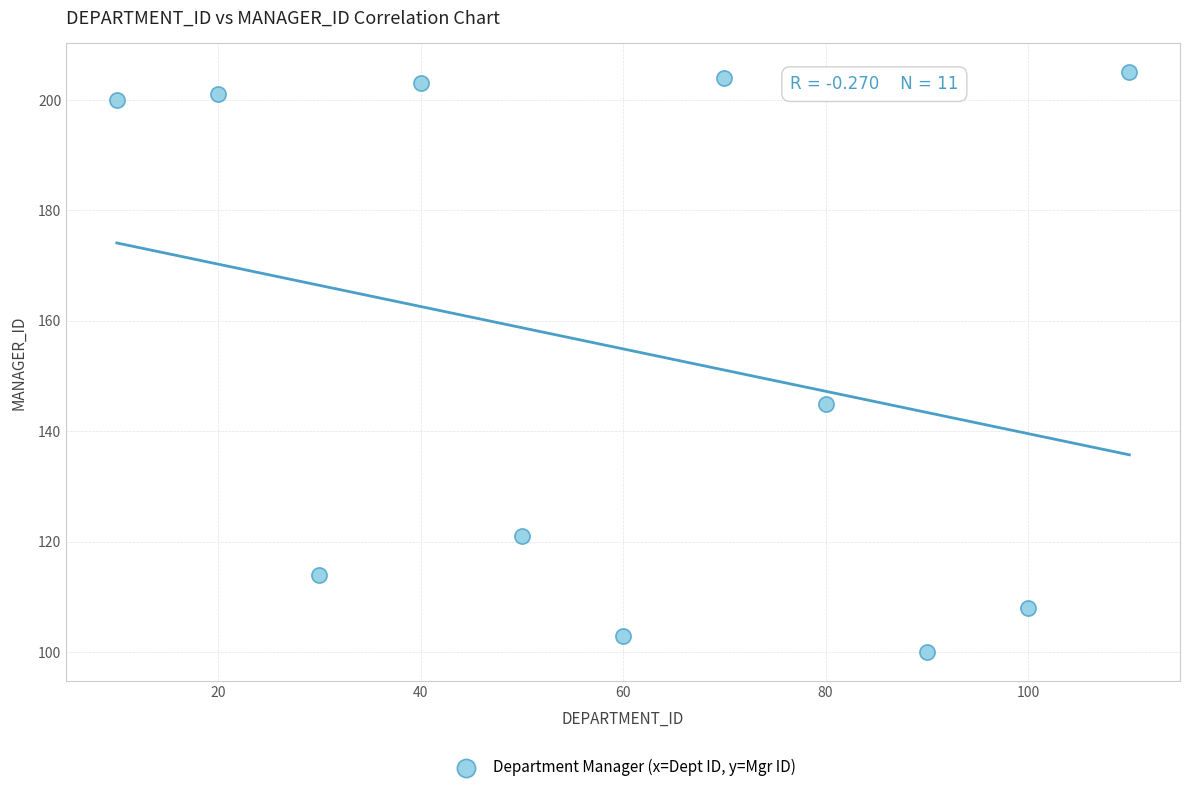

What Y value in the scatter plot is closest to 152?

145